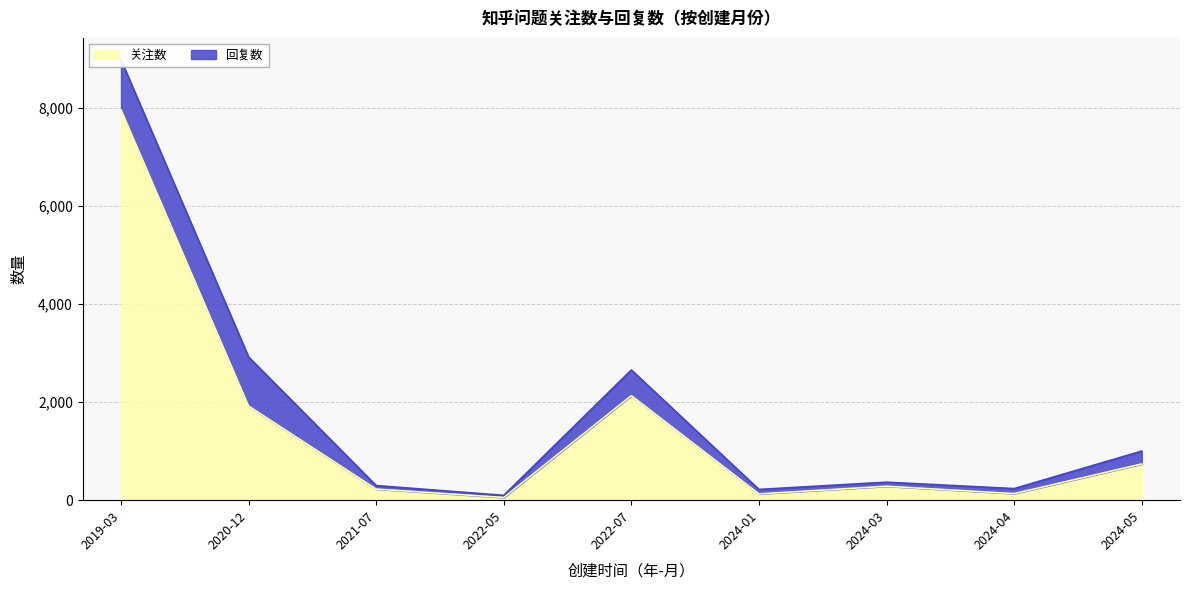

Reading left to right, extract all data points from this chart.

2019-03=7960	2020-12=1919	2021-07=226	2022-05=56	2022-07=2131	2024-01=128	2024-03=284	2024-04=134	2024-05=738